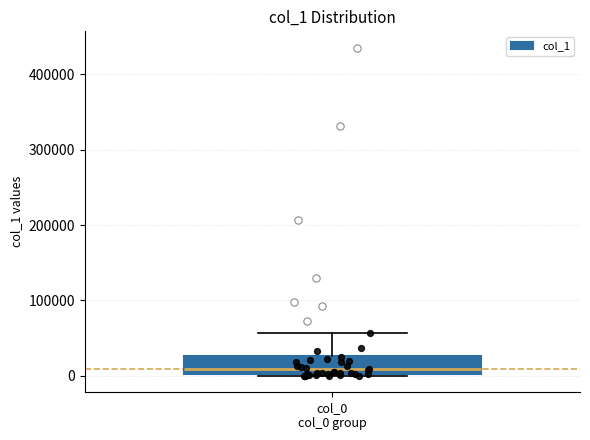

Where is the lower edge of the box for col_0 col_0 group on the y-axis? The values are not printed on the chart, so give them approximately, as read against the axis.

0